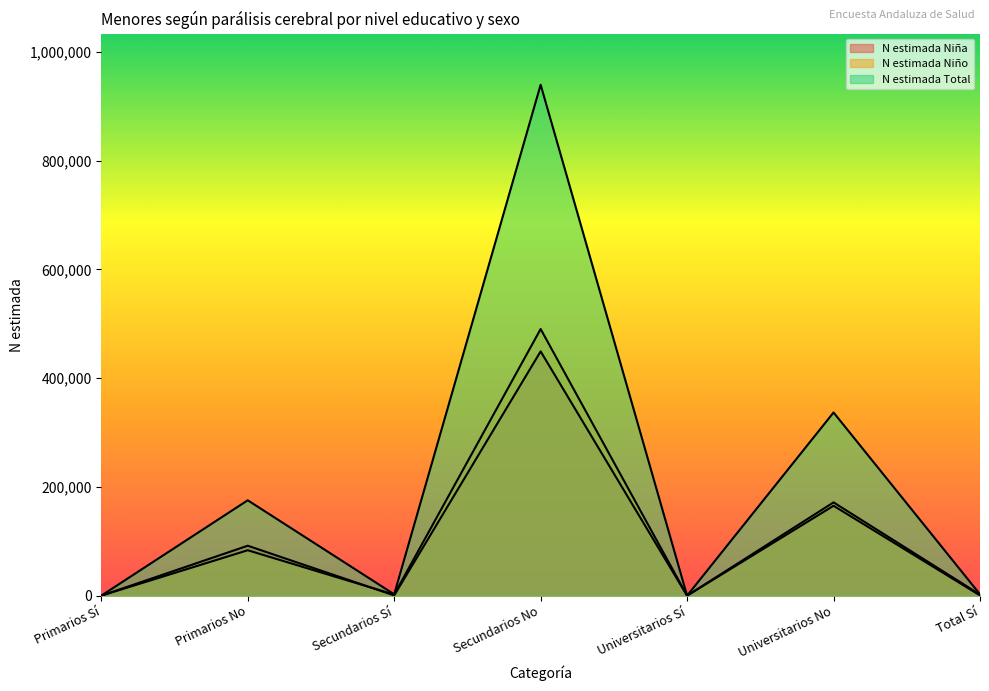

Which series has the largest range (max minus min)?

N estimada Total